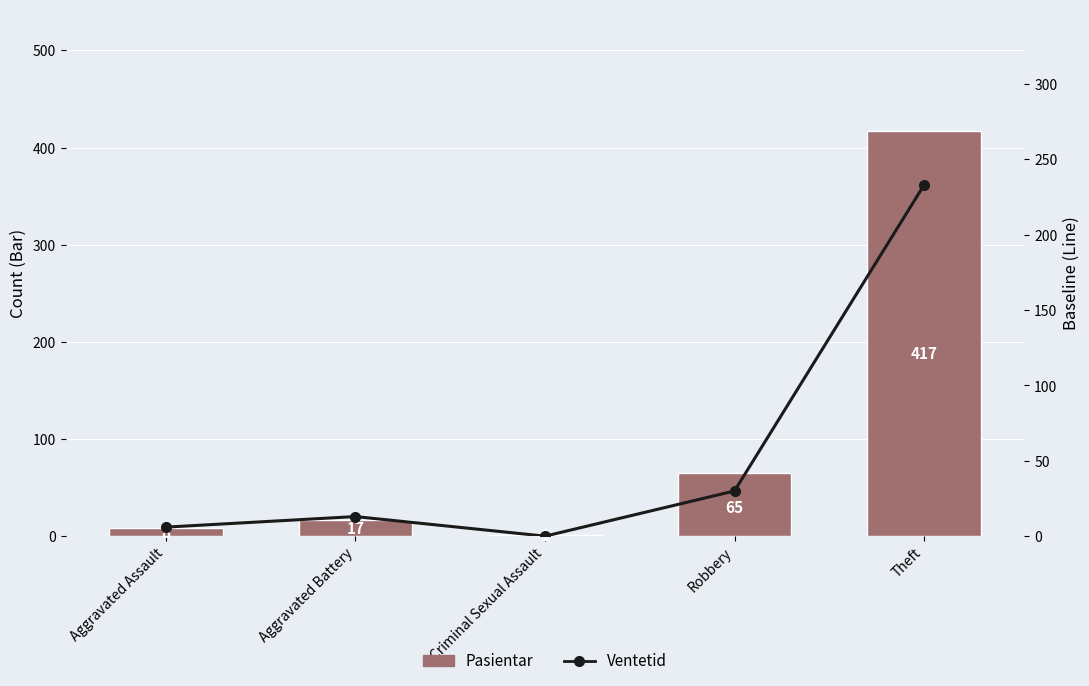

Is the value of Pasientar at Aggravated Assault greater than the value of Ventetid at Aggravated Assault?

Yes